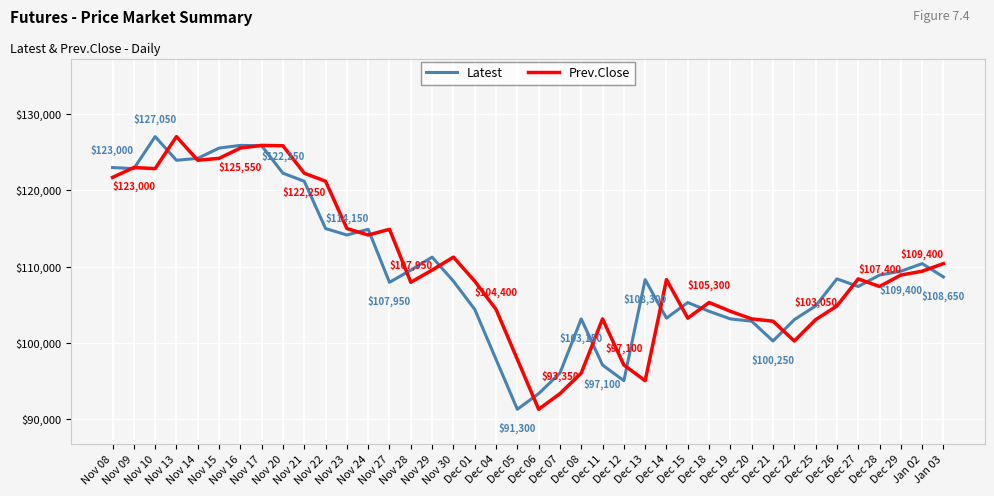

What is the lowest value of the Prev.Close series?

91300